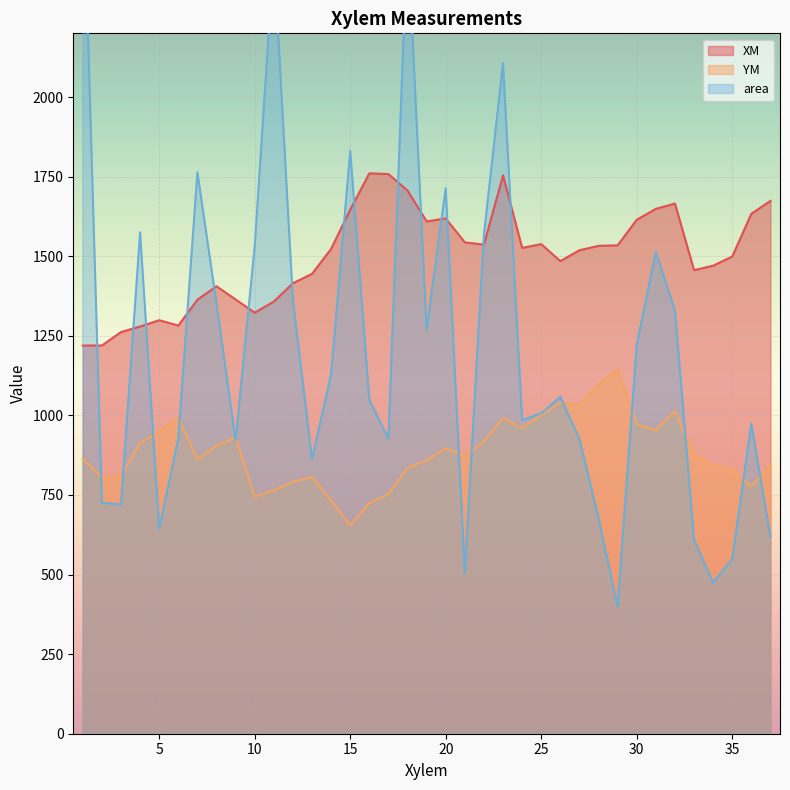

True or false: XM has more than 1 interior local peaks.

True